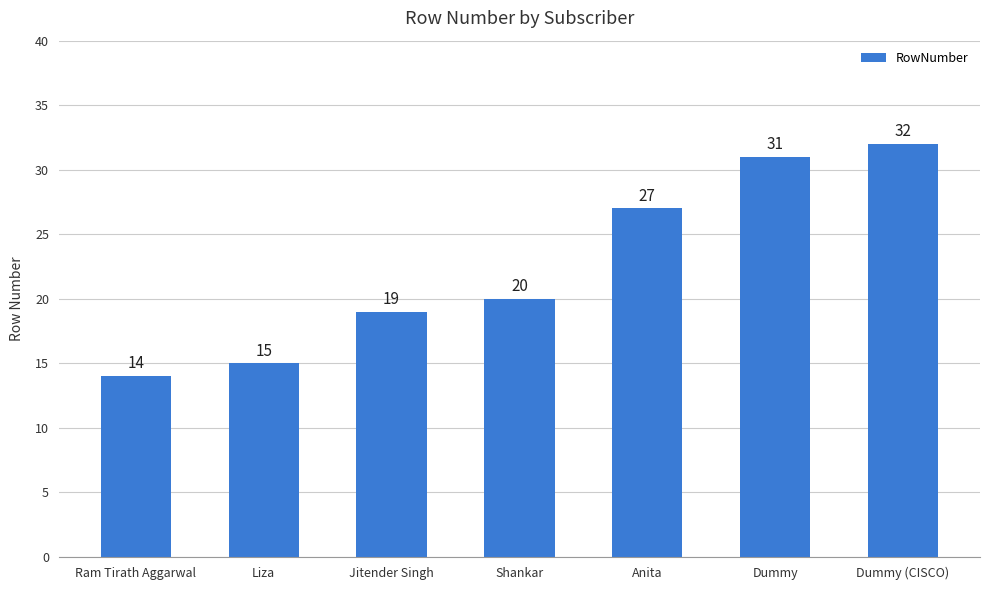

What is the change in value from Dummy to Dummy (CISCO)?

+1